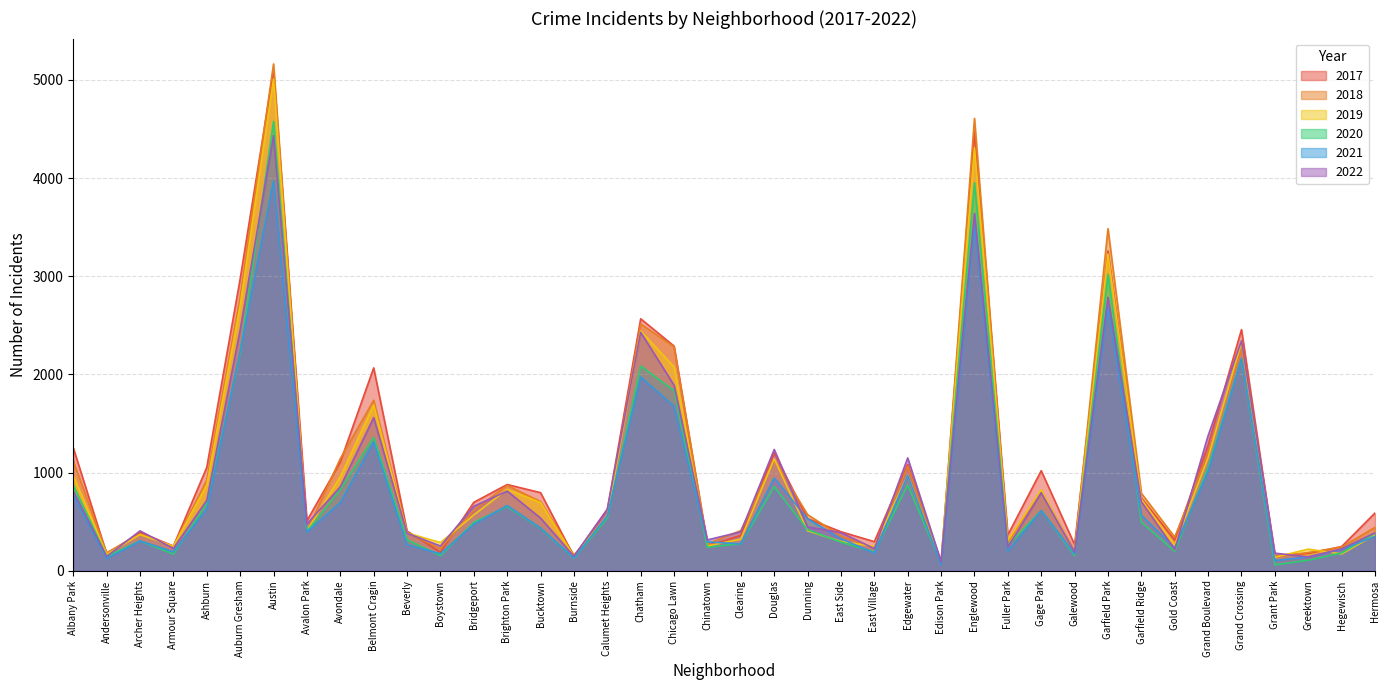

The 2019 series shows 561 at Calumet Heights. True or false?

True